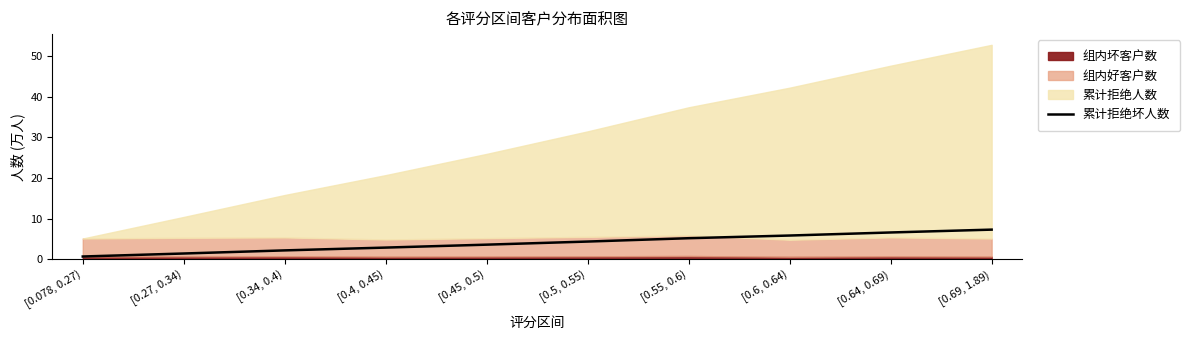

List the labels in order of value, largest first.

[0.69, 1.89), [0.64, 0.69), [0.6, 0.64), [0.55, 0.6), [0.5, 0.55), [0.45, 0.5), [0.4, 0.45), [0.34, 0.4), [0.27, 0.34), [0.078, 0.27)